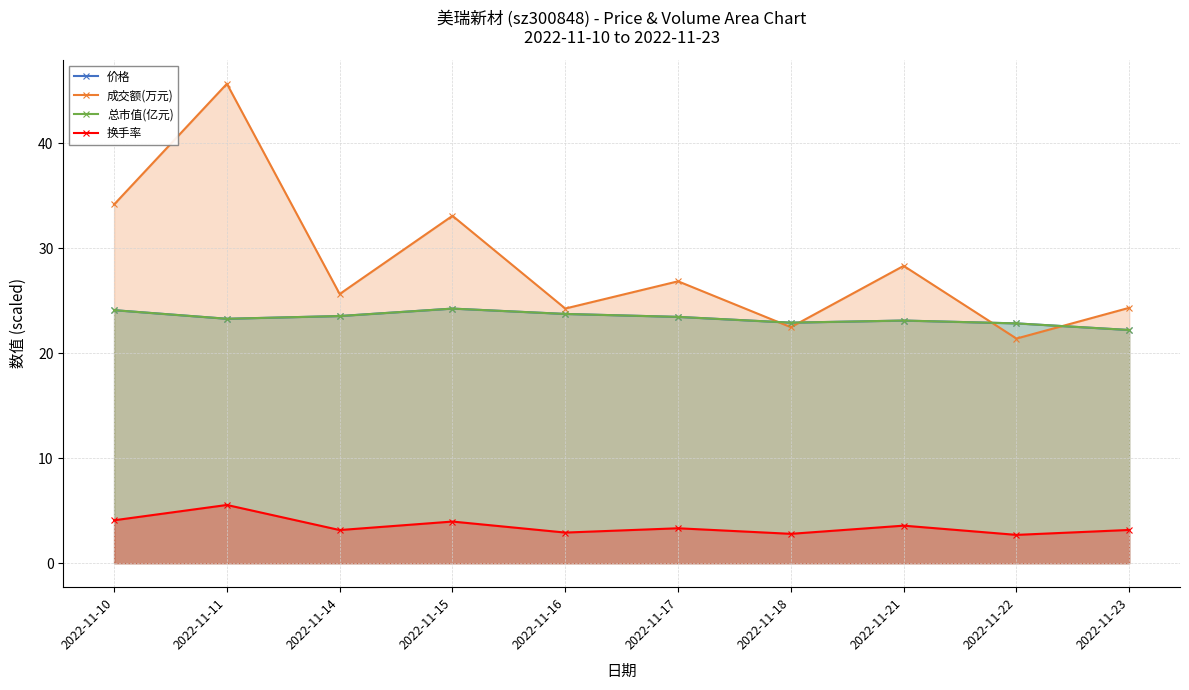

Which label corresponds to the smallest value in the chart?

2022-11-22